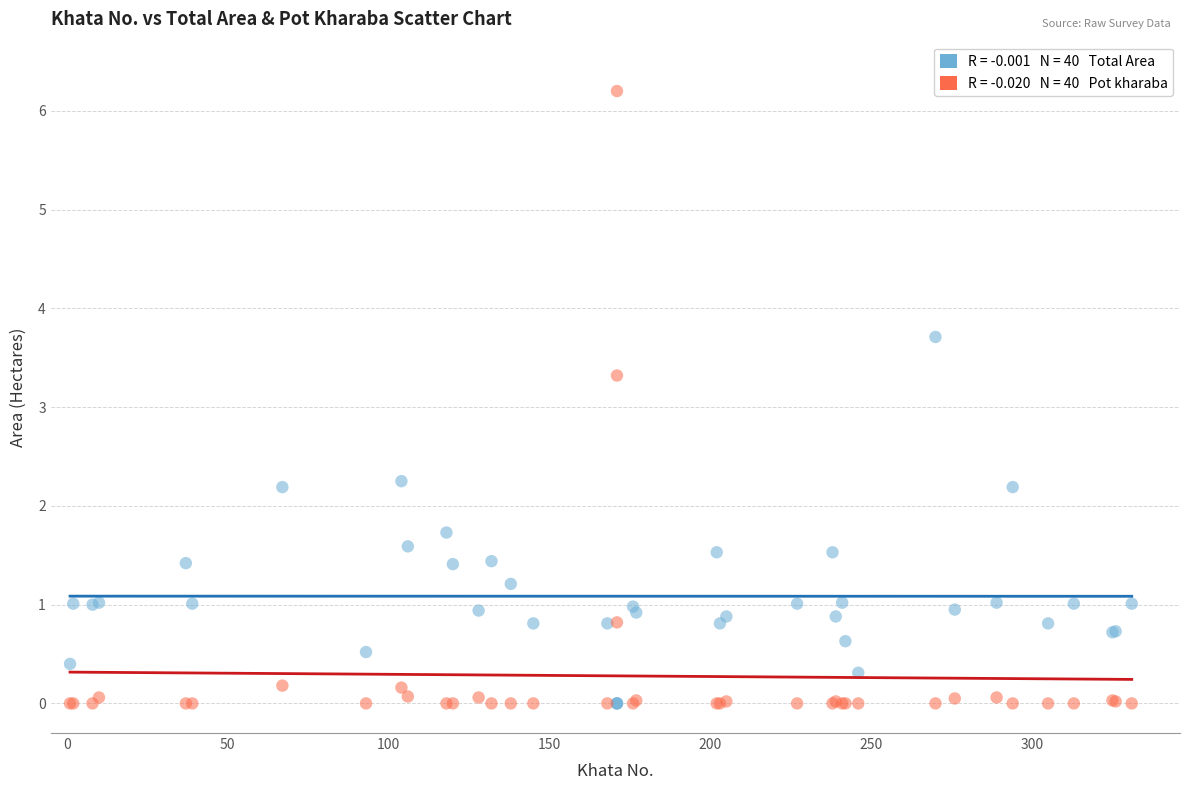

Across all series, what Y value is closest to 3?

3.3